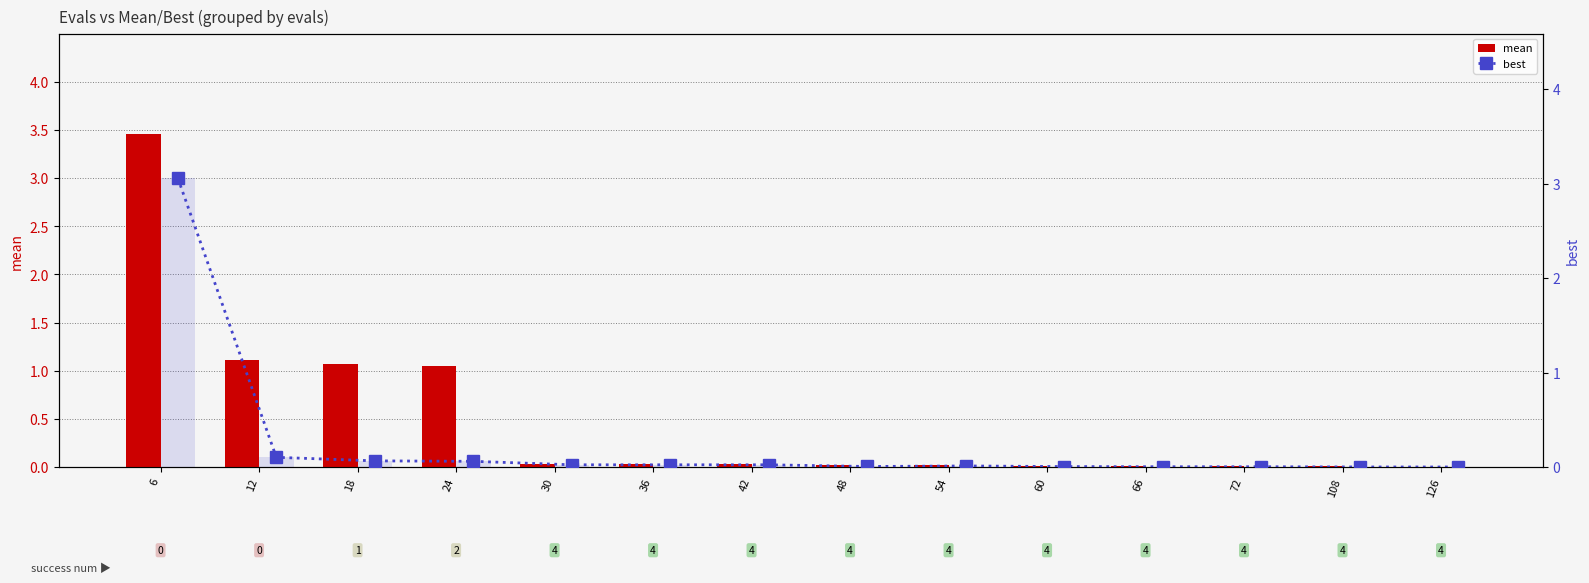

Rank the categories by mean value from lowest to highest.

126, 108, 66, 72, 60, 54, 48, 30, 36, 42, 24, 18, 12, 6